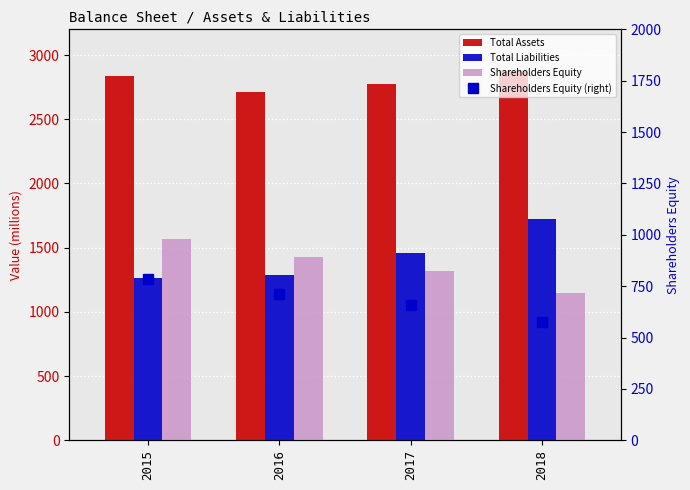

How many data points does each series have?

4